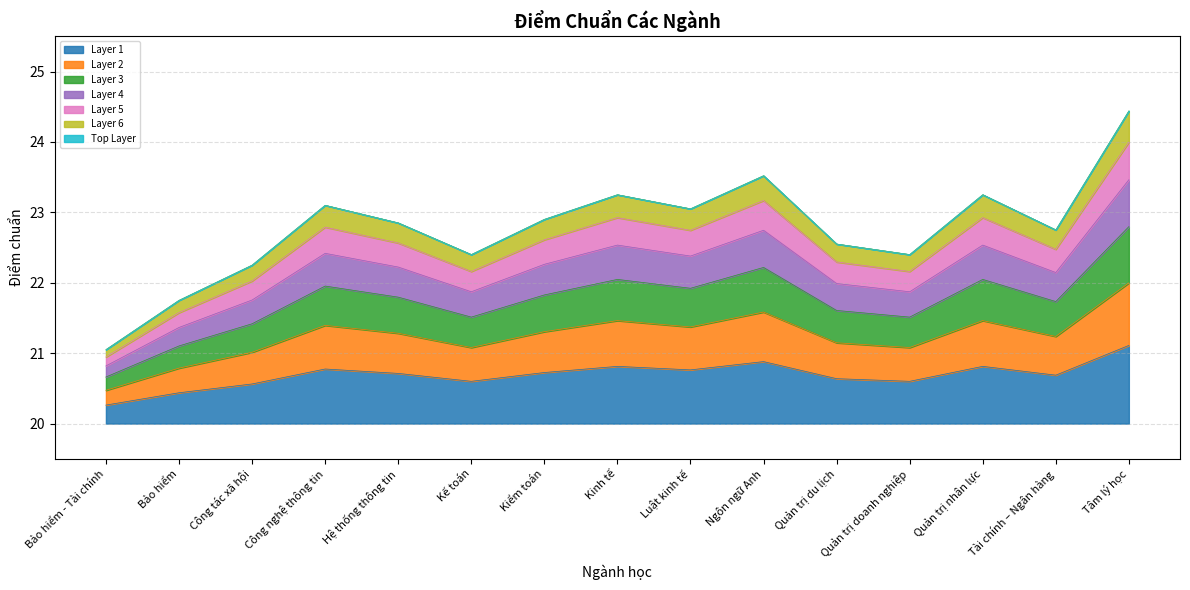

What is the sum of all values?

310.4